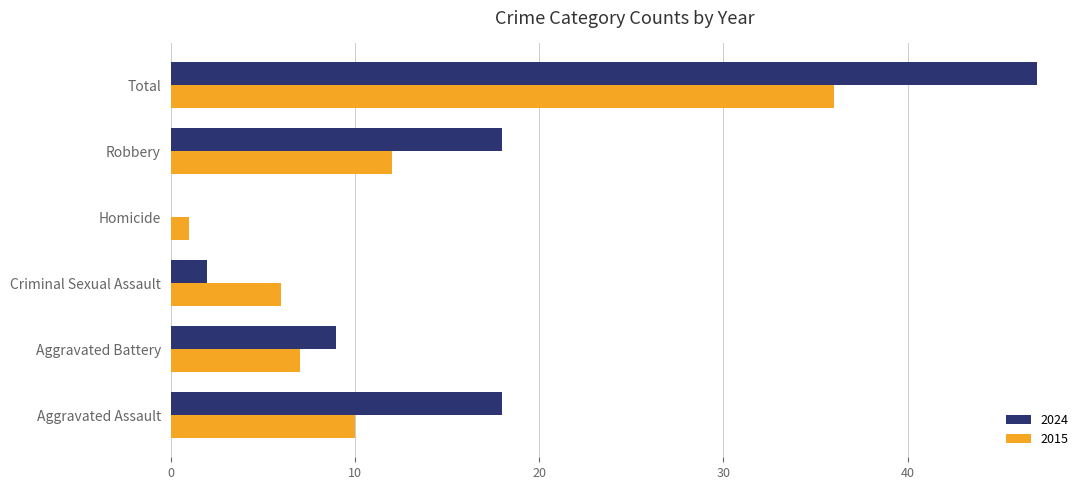

How many categories are shown in the chart?

6